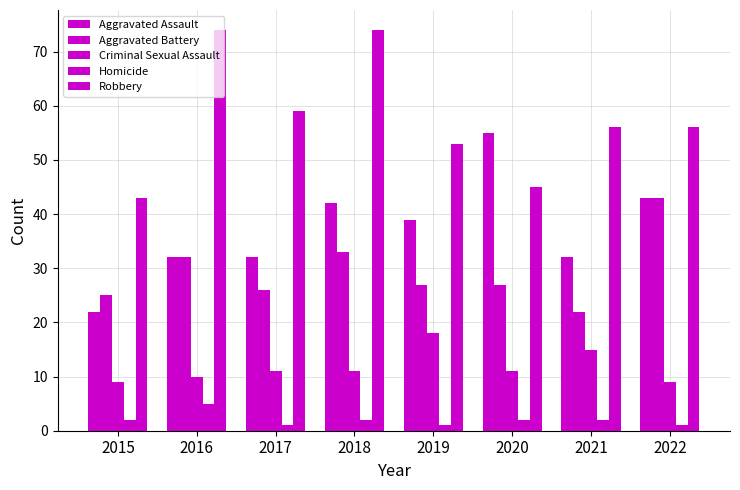

The value of Aggravated Assault at 2019 is 39. True or false?

True